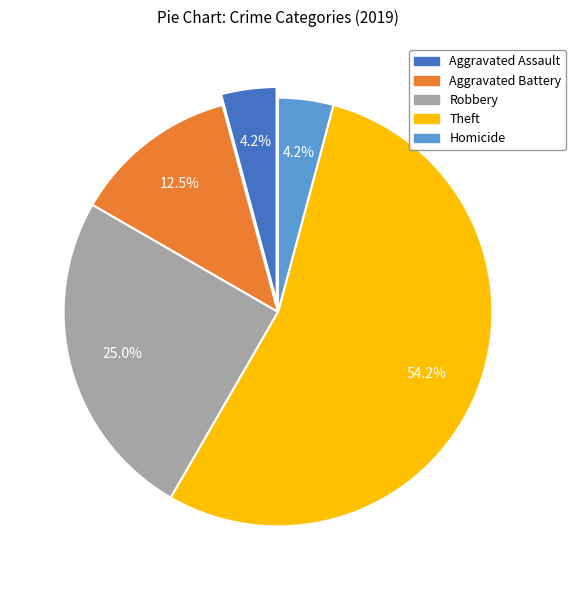

What is the largest slice in the pie chart?

Theft